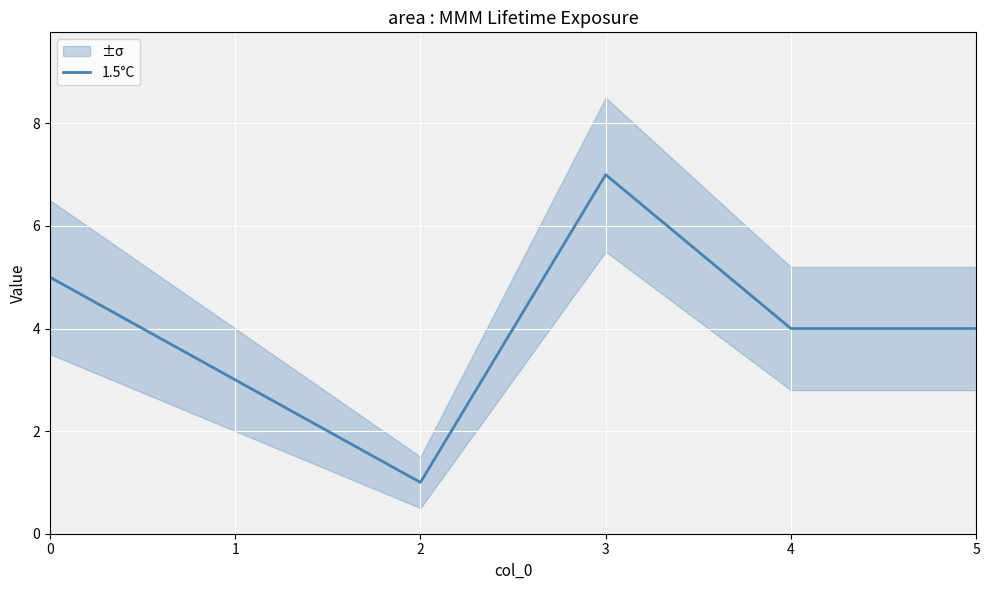

What is the sum of the values at 4 and 0?

9